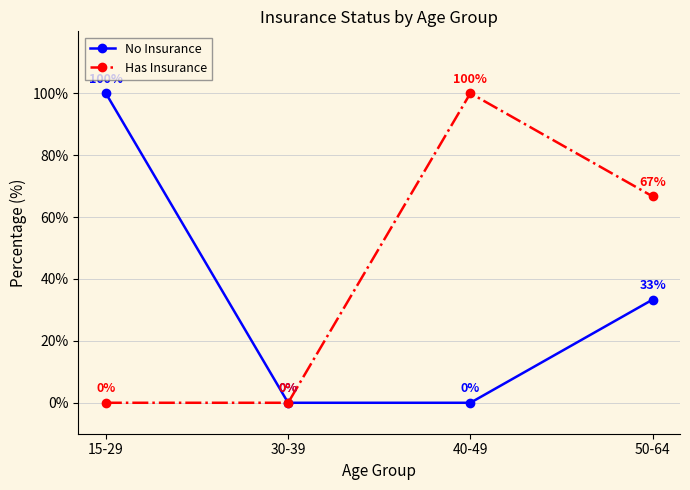

The value of Has Insurance at 50-64 is 66.7. True or false?

True